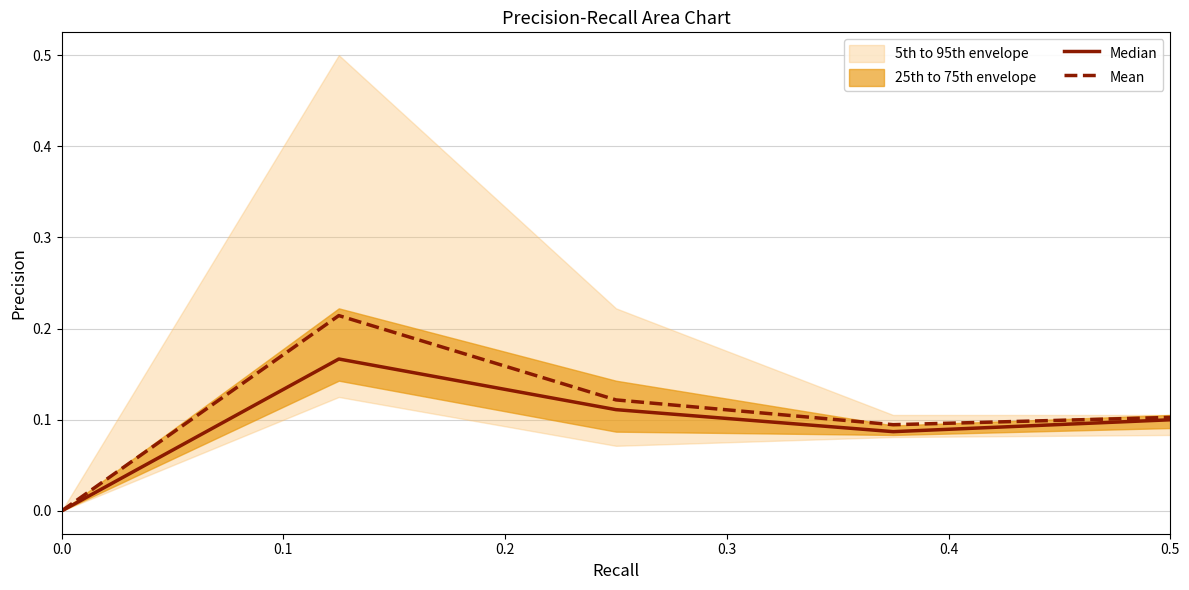

What is the average value of the Mean series?

0.1